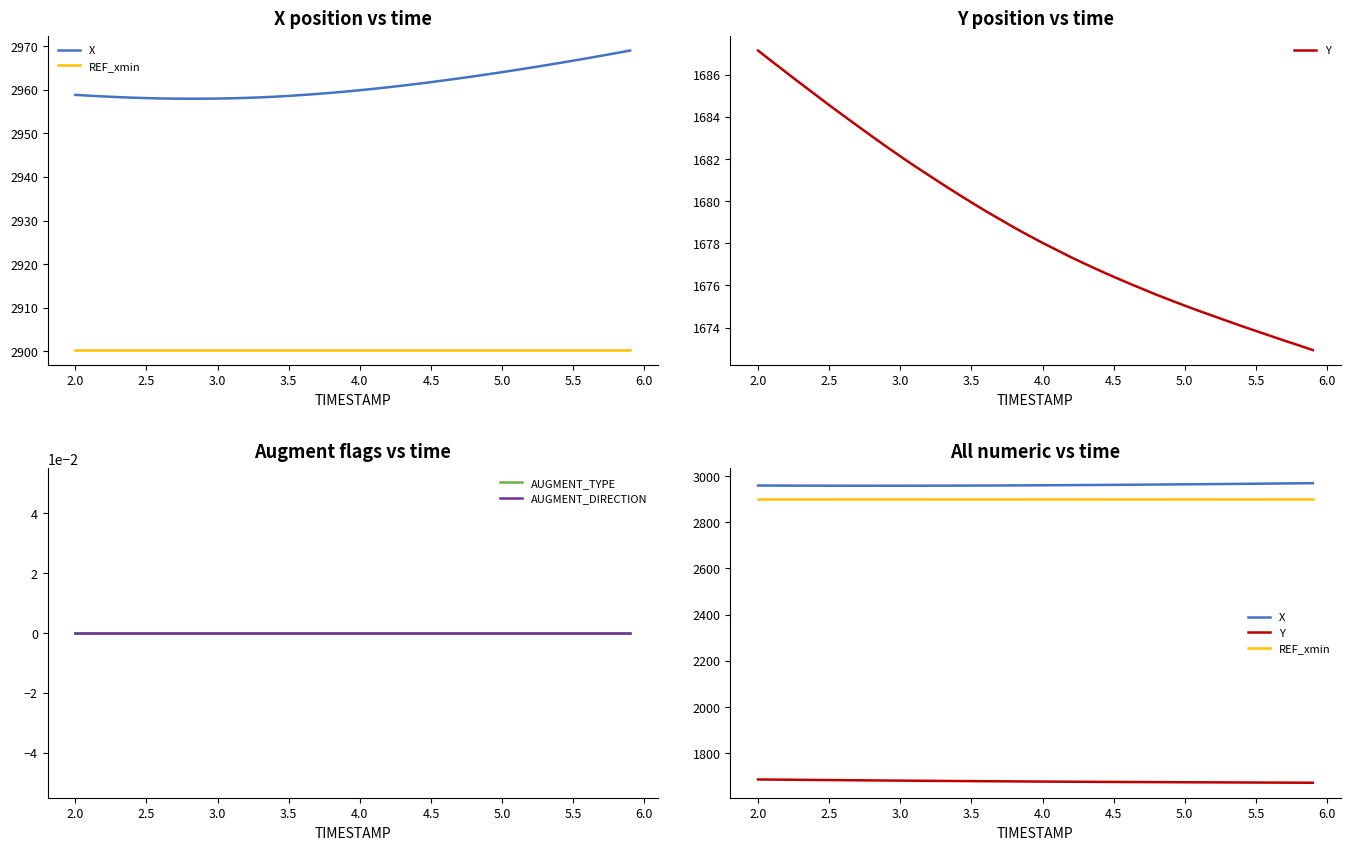

At how many categories does at least one series exceed 1048?

40